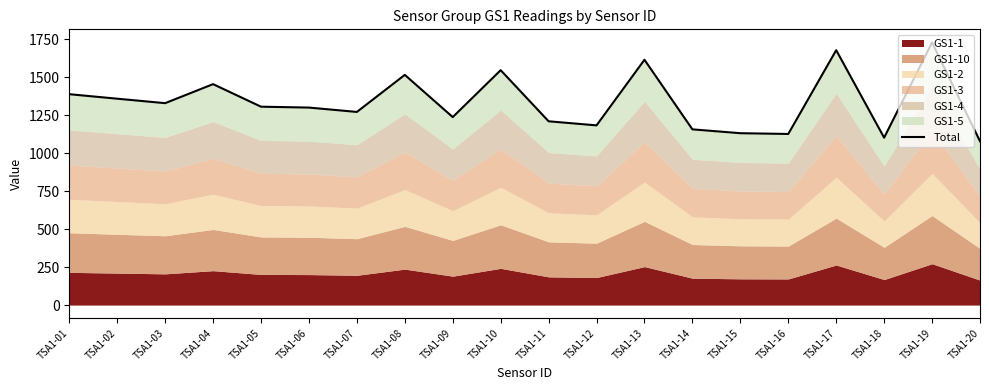

How many lines are shown in the chart?

1